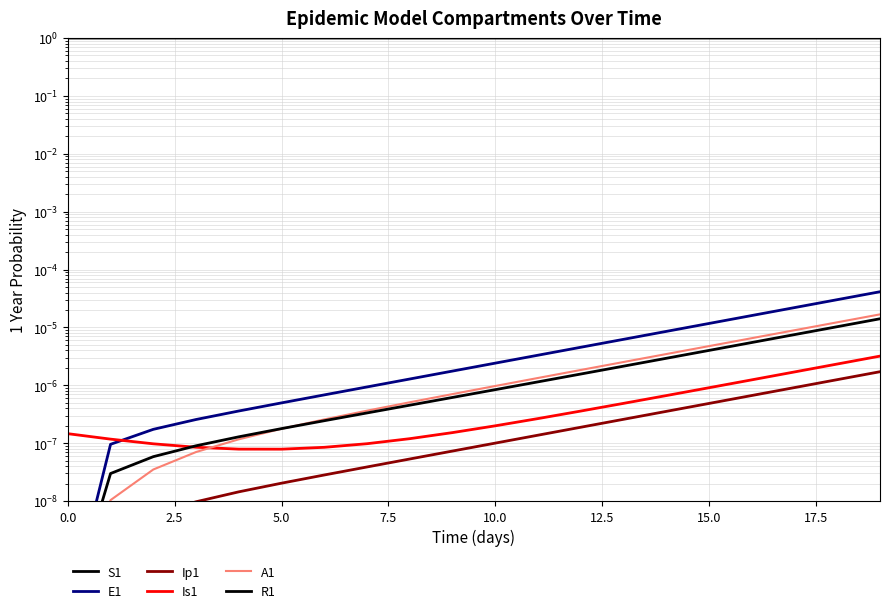

Is this an area chart (filled region under the line)?

No